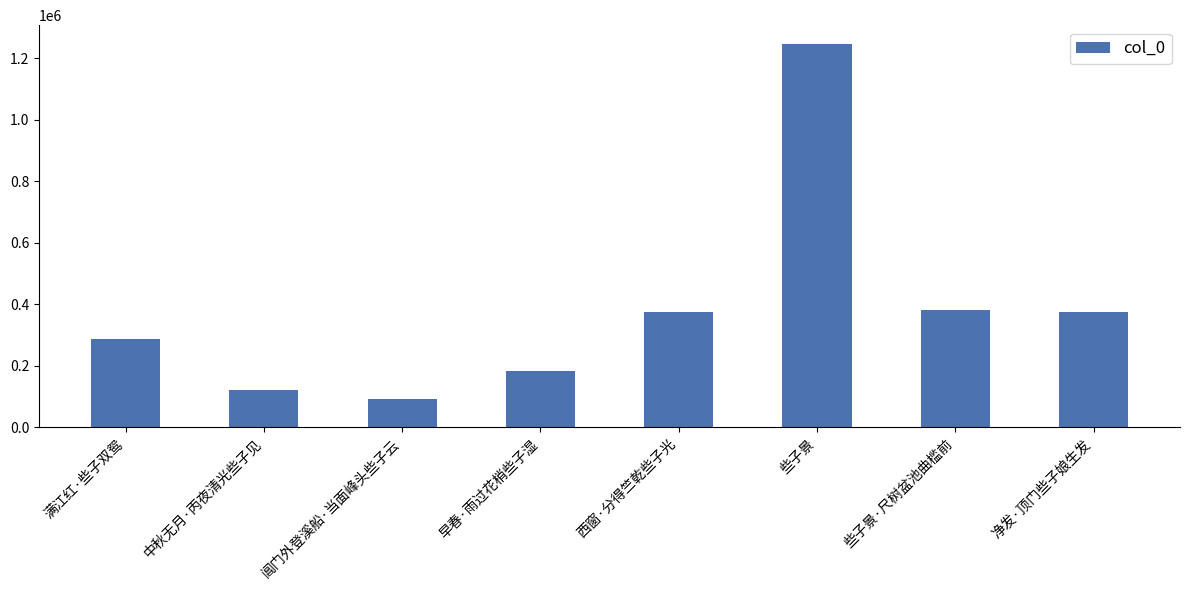

Is it true that the value at 中秋无月·丙夜清光些子见 is 122838?

True